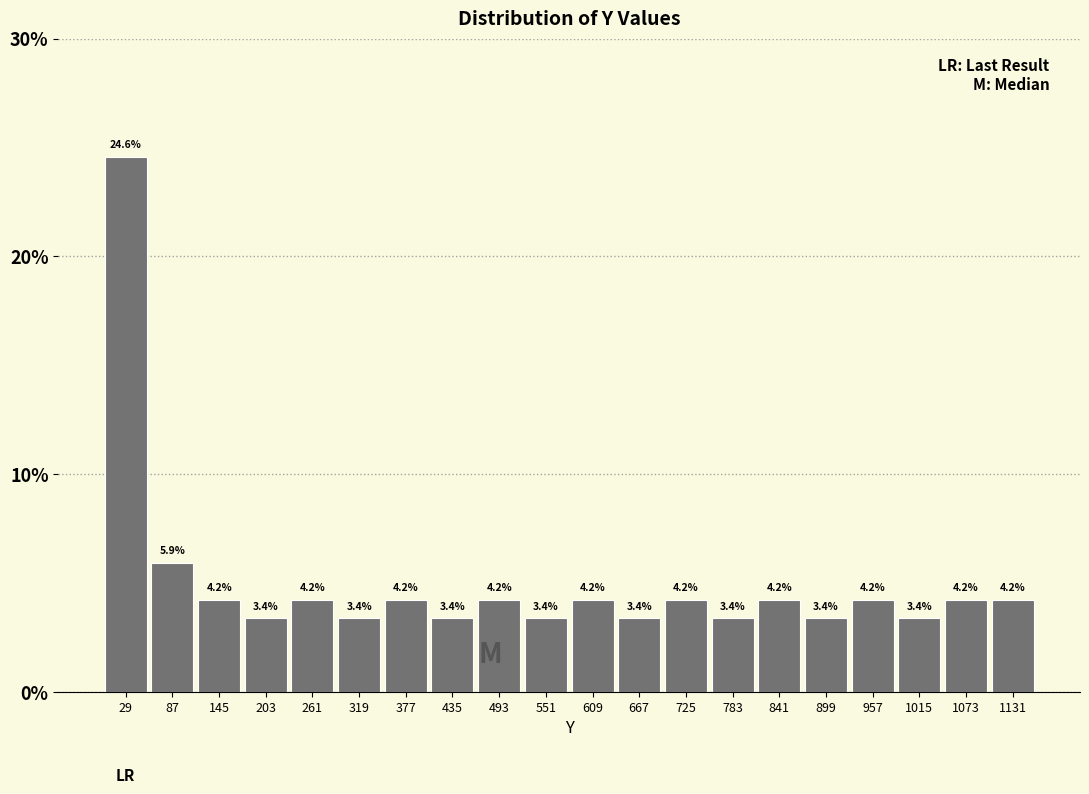

Reading left to right, transcribe this chart: for each bar, give the range it covers on the x-axis and its height. The bar edges are not printed on the chart, so give them approximately, as read against the axis.

0 to 60: 24.6
60 to 120: 5.9
120 to 170: 4.2
170 to 230: 3.4
230 to 290: 4.2
290 to 350: 3.4
350 to 410: 4.2
410 to 460: 3.4
460 to 520: 4.2
520 to 580: 3.4
580 to 640: 4.2
640 to 700: 3.4
700 to 750: 4.2
750 to 810: 3.4
810 to 870: 4.2
870 to 930: 3.4
930 to 990: 4.2
990 to 1040: 3.4
1040 to 1100: 4.2
1100 to 1160: 4.2